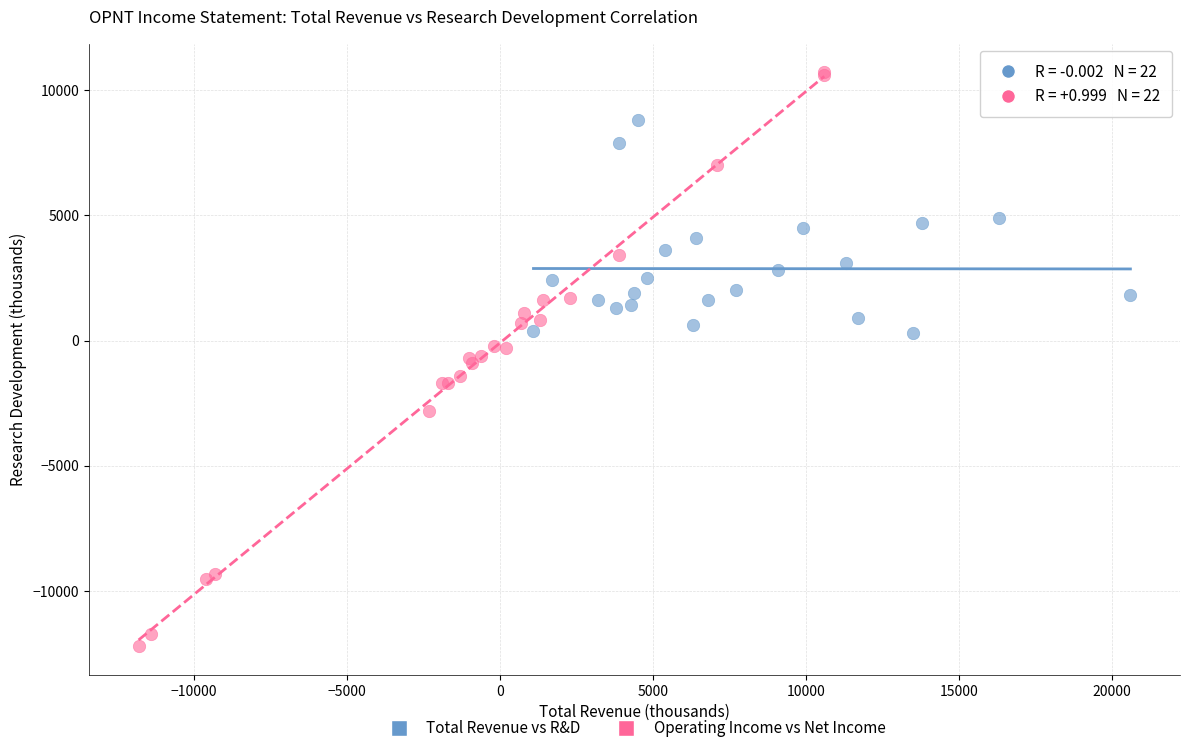

Which series reaches the maximum Y coordinate?

Operating Income vs Net Income